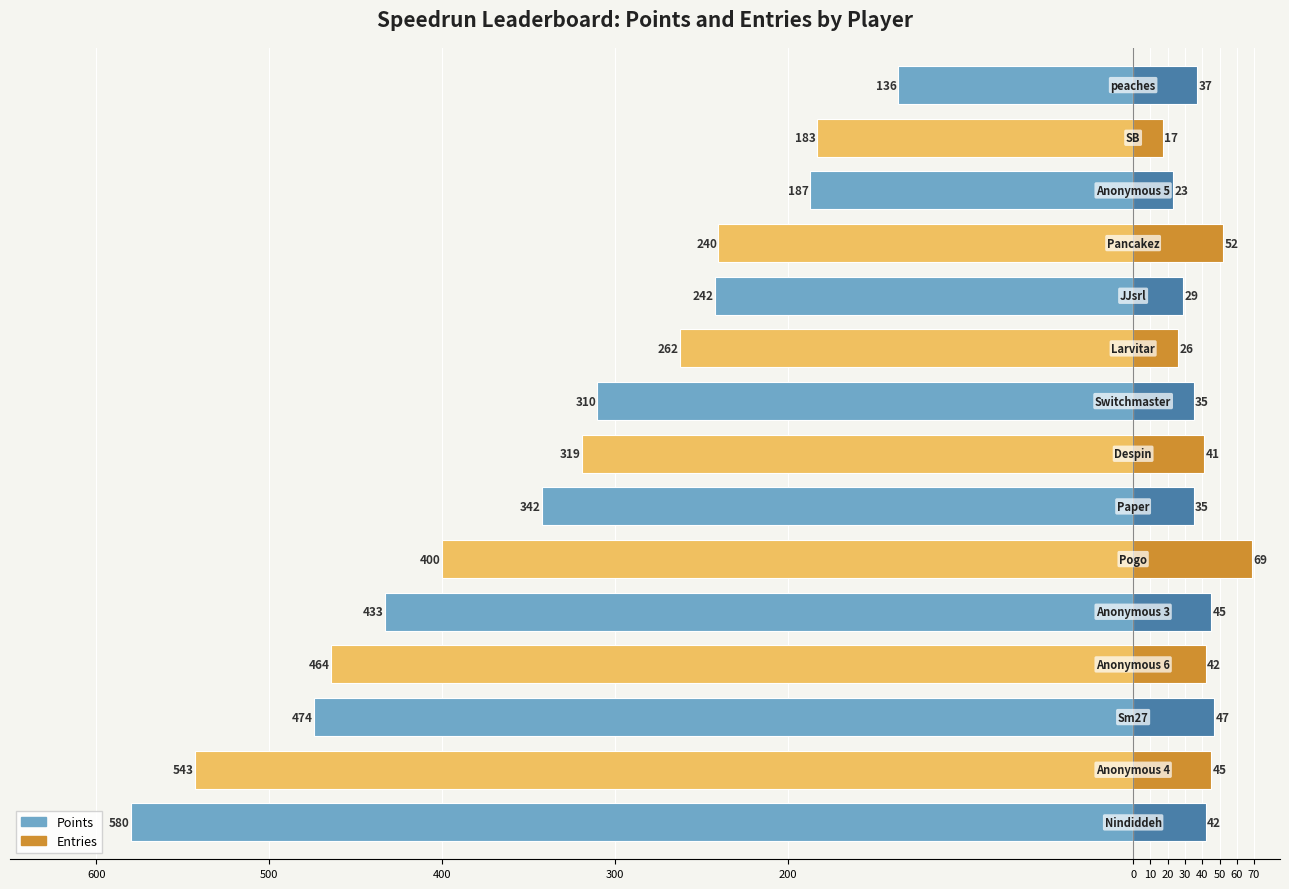

What is the approximate value of Points at 200, to the nearest 10?

-430